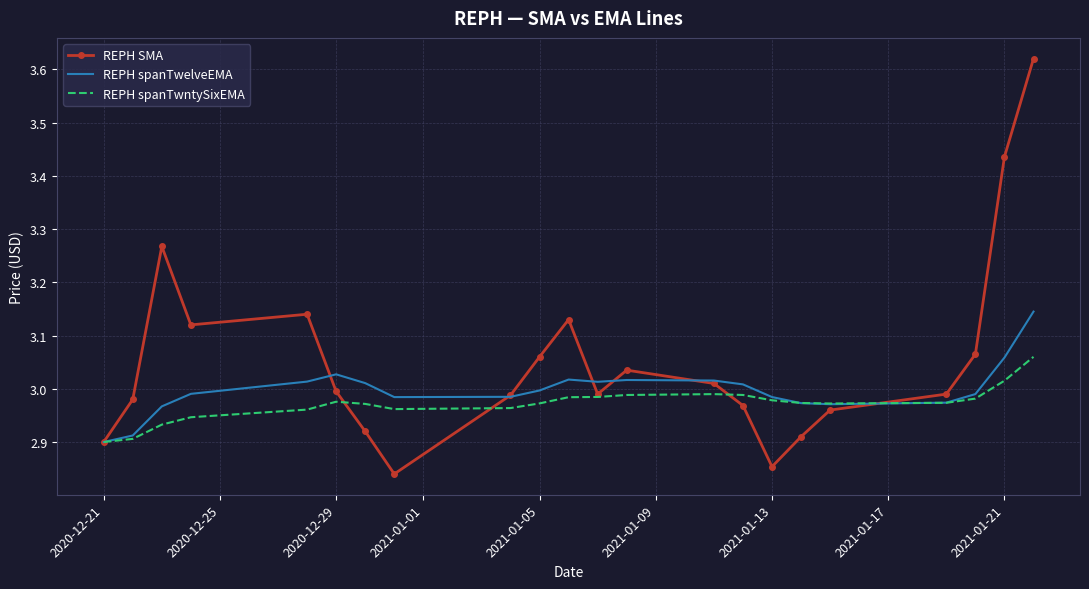

List the series in order of their peak value, highest first.

REPH SMA, REPH spanTwelveEMA, REPH spanTwntySixEMA